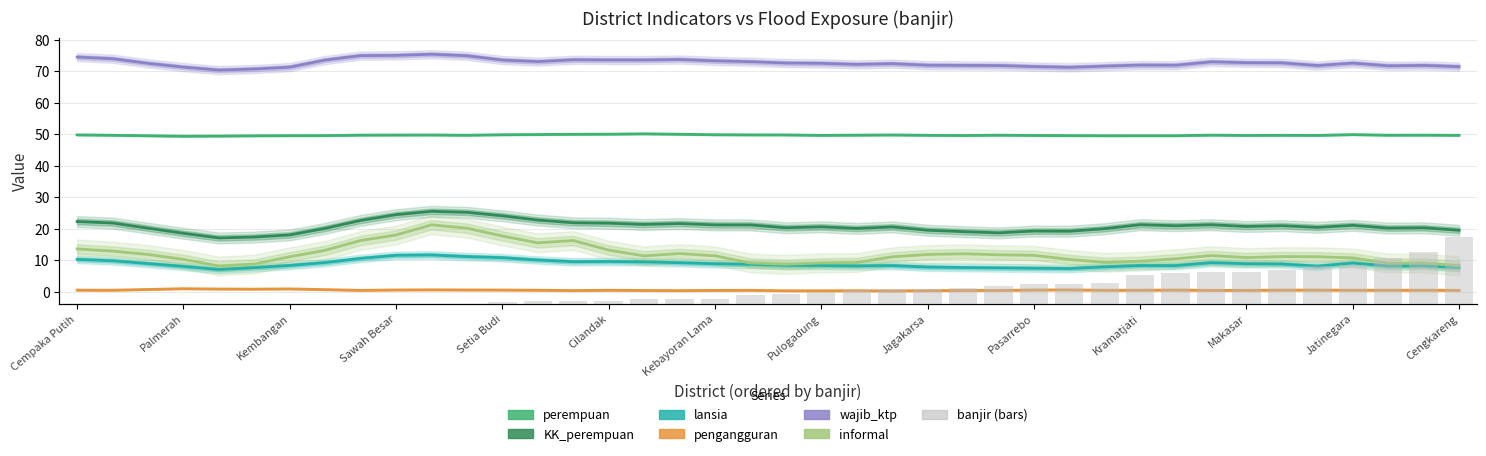

Which series has the widest spread of values?

informal